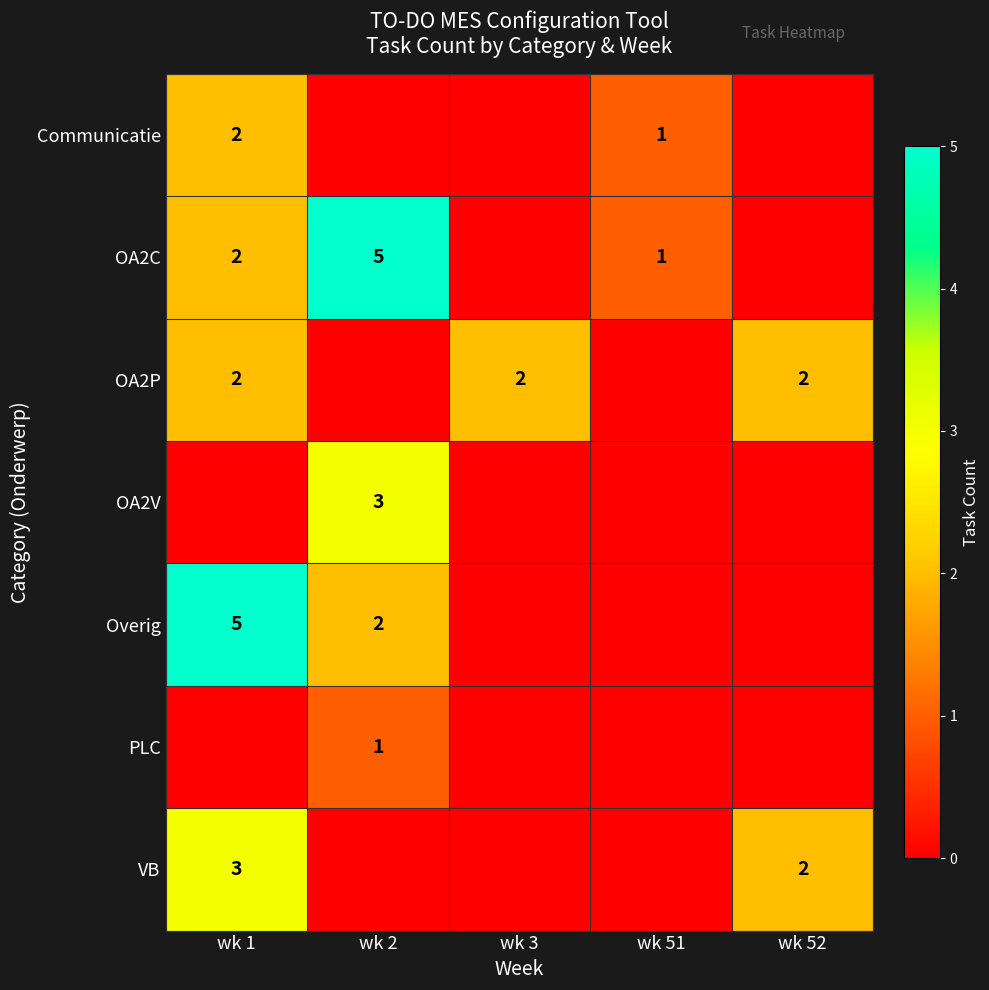

True or false: OA2P has a value of 1 at wk 52.

False